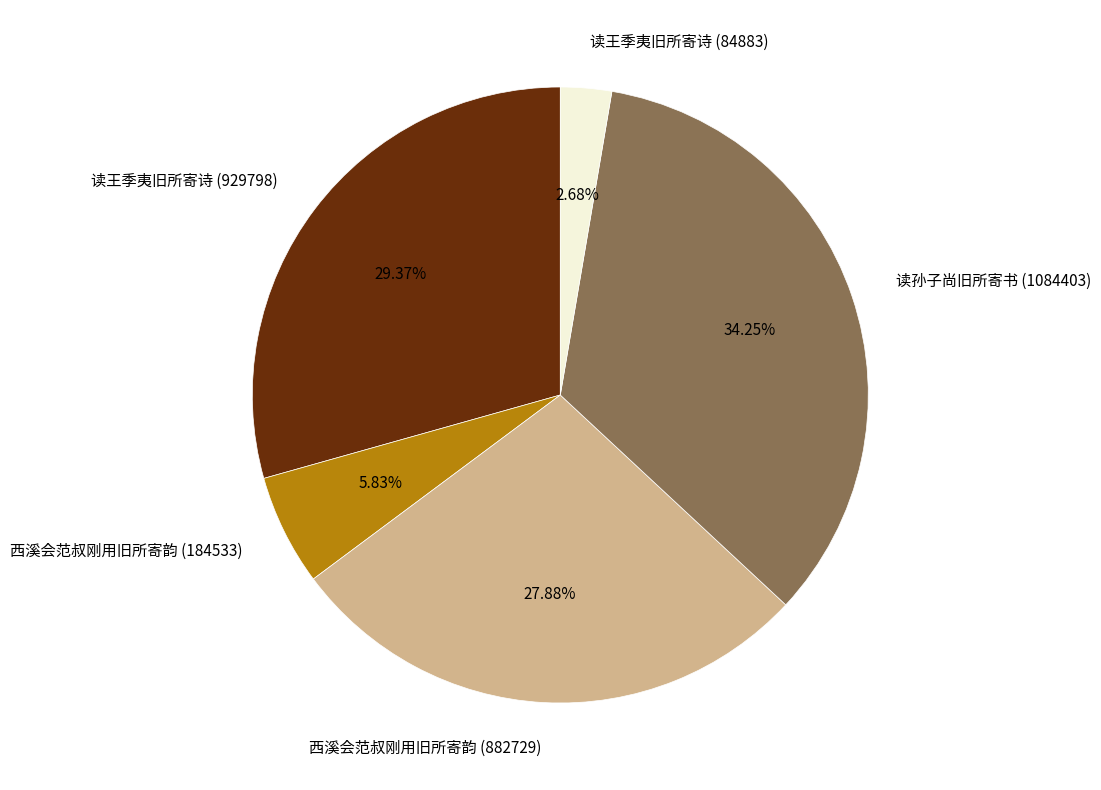

Is 读王季夷旧所寄诗 (84883) the majority of the pie?

No